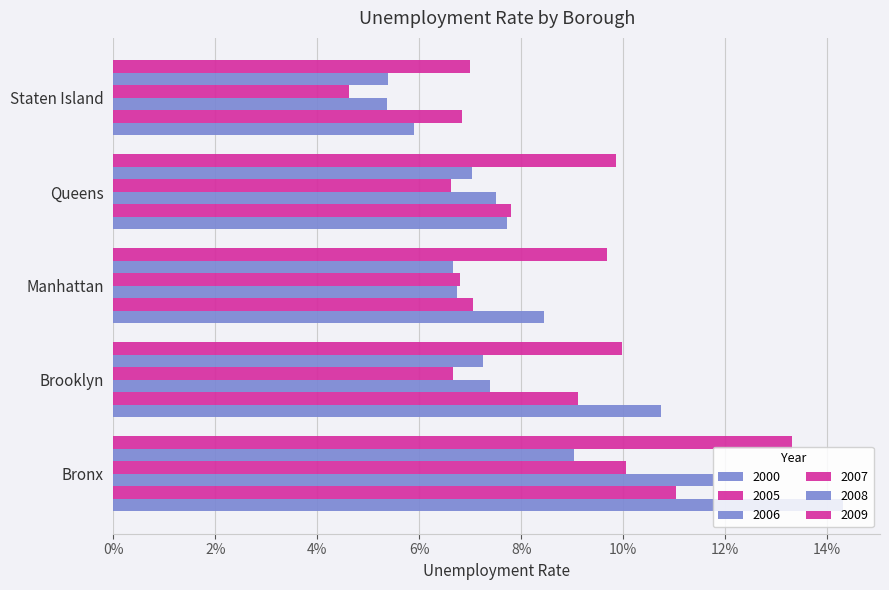

How many bars are there in each group?

6